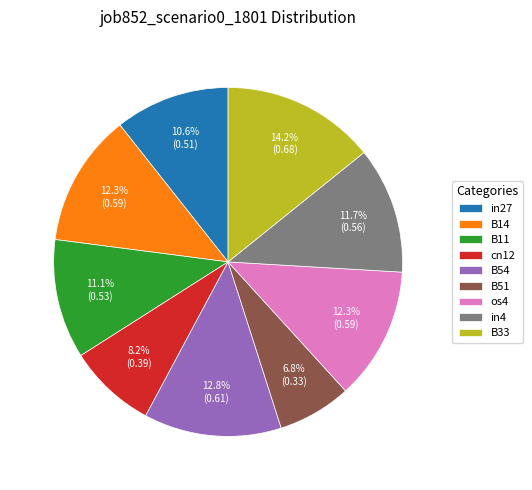

What is the largest slice in the pie chart?

B33